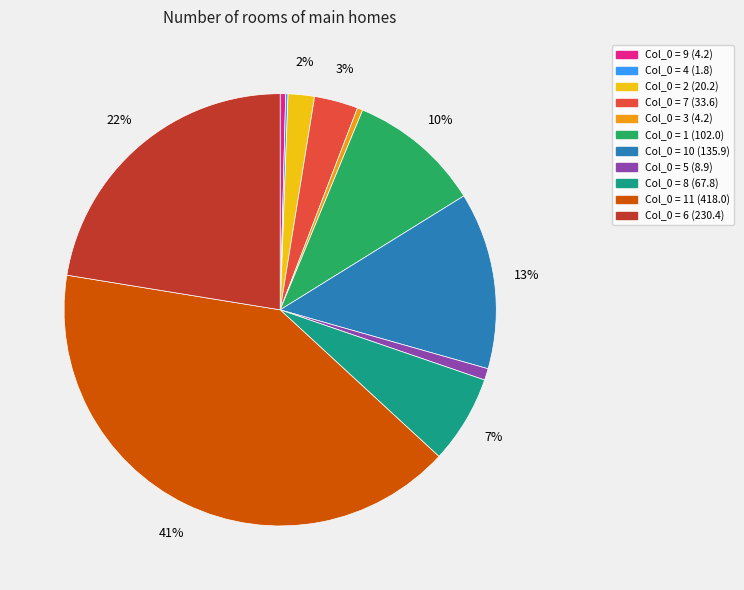

Does any single category account for the majority?

No